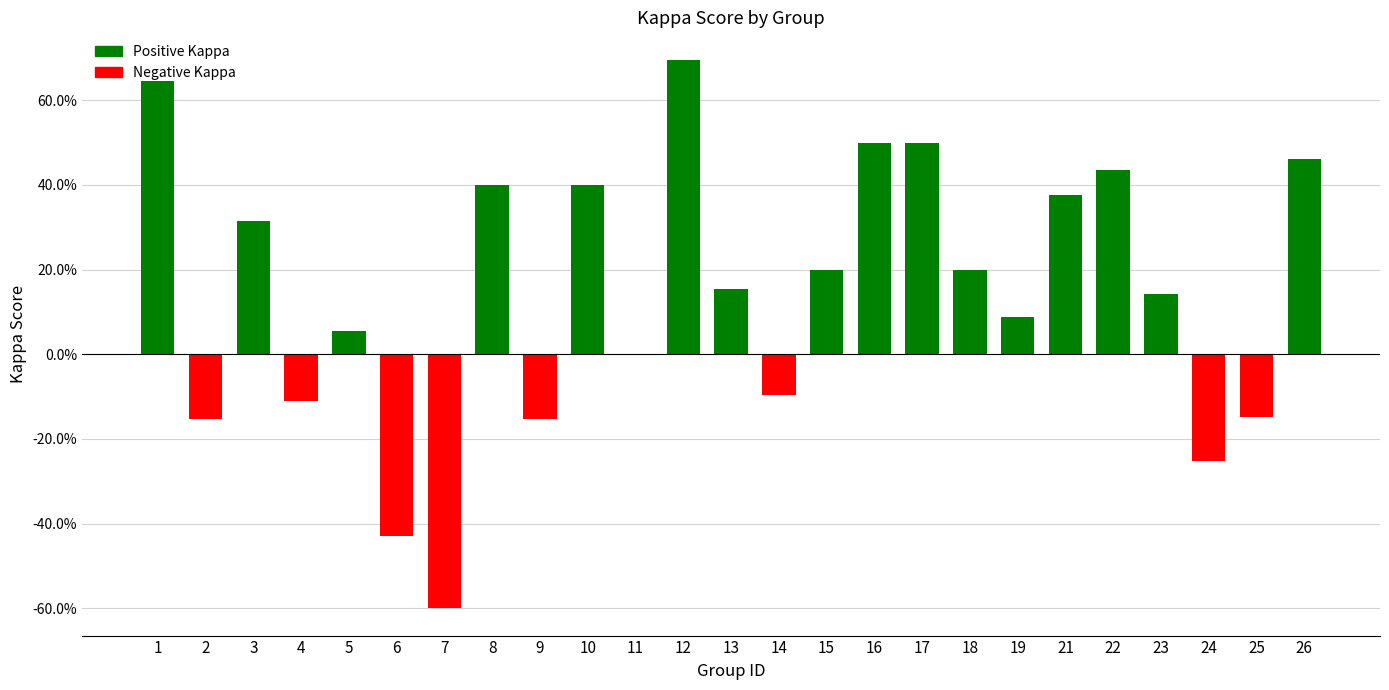

What is the change in value from 1 to 25?

-0.8